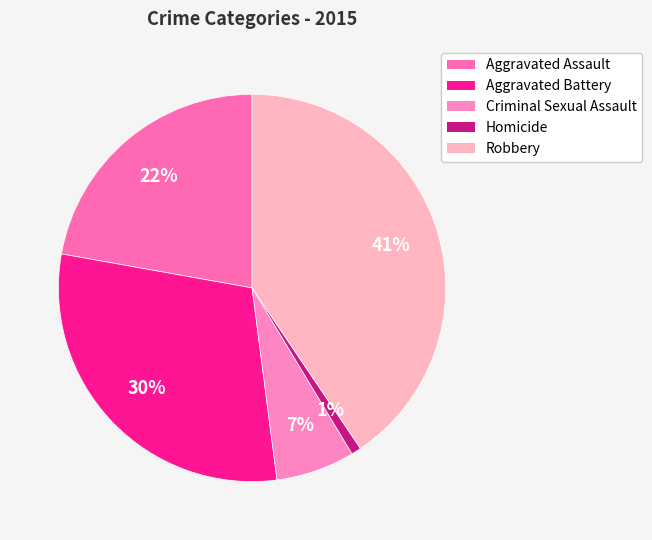

How many slices are in this pie chart?

5